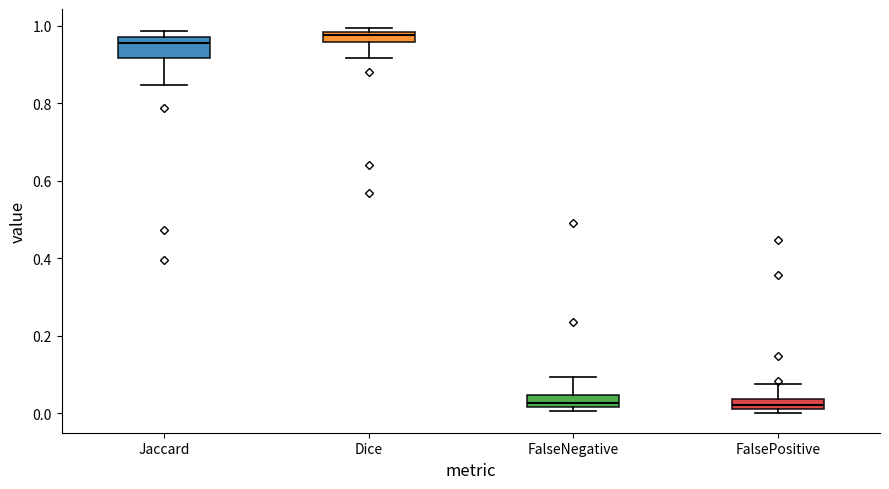

Which box has the highest median line?

Dice